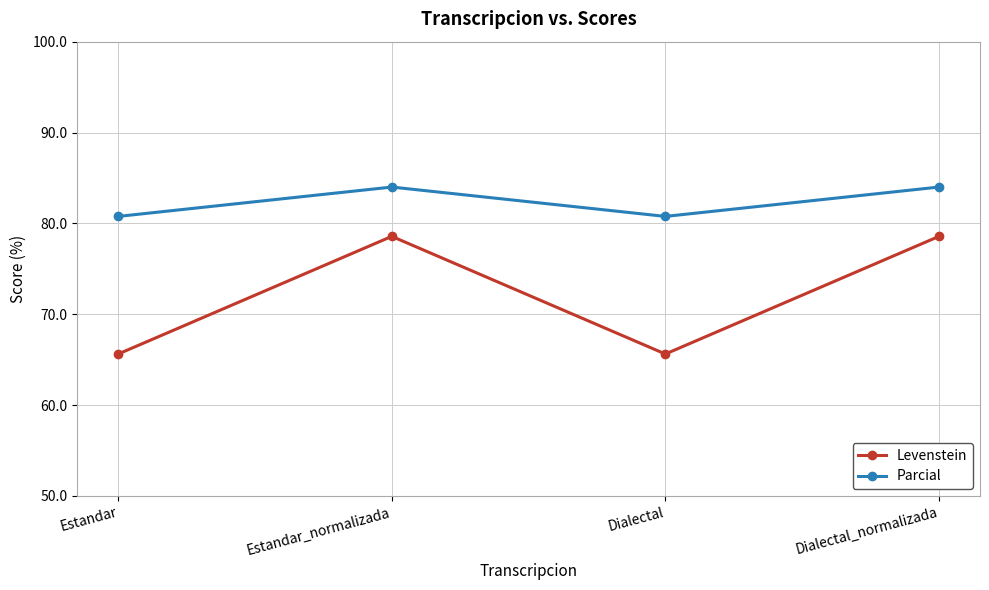

What is the lowest value of the Levenstein series?

65.6